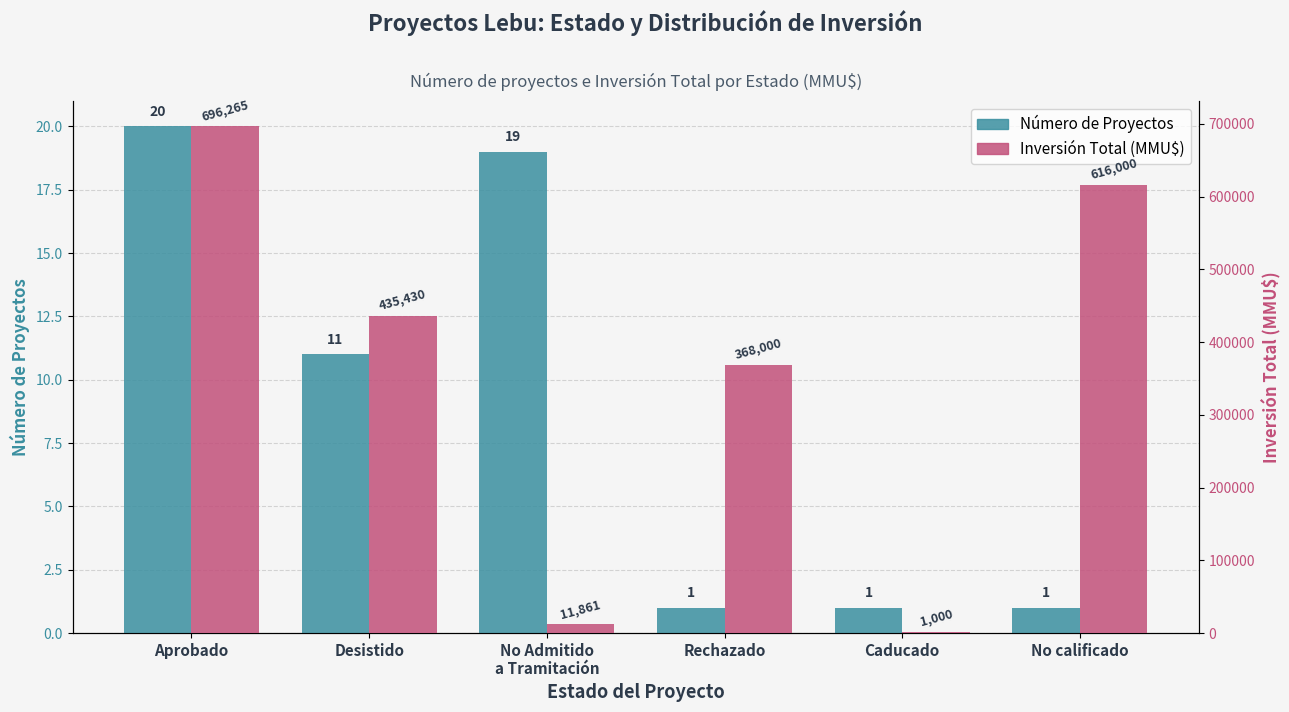

What is the lowest value of the Inversión Total (MMU$) series?

1000